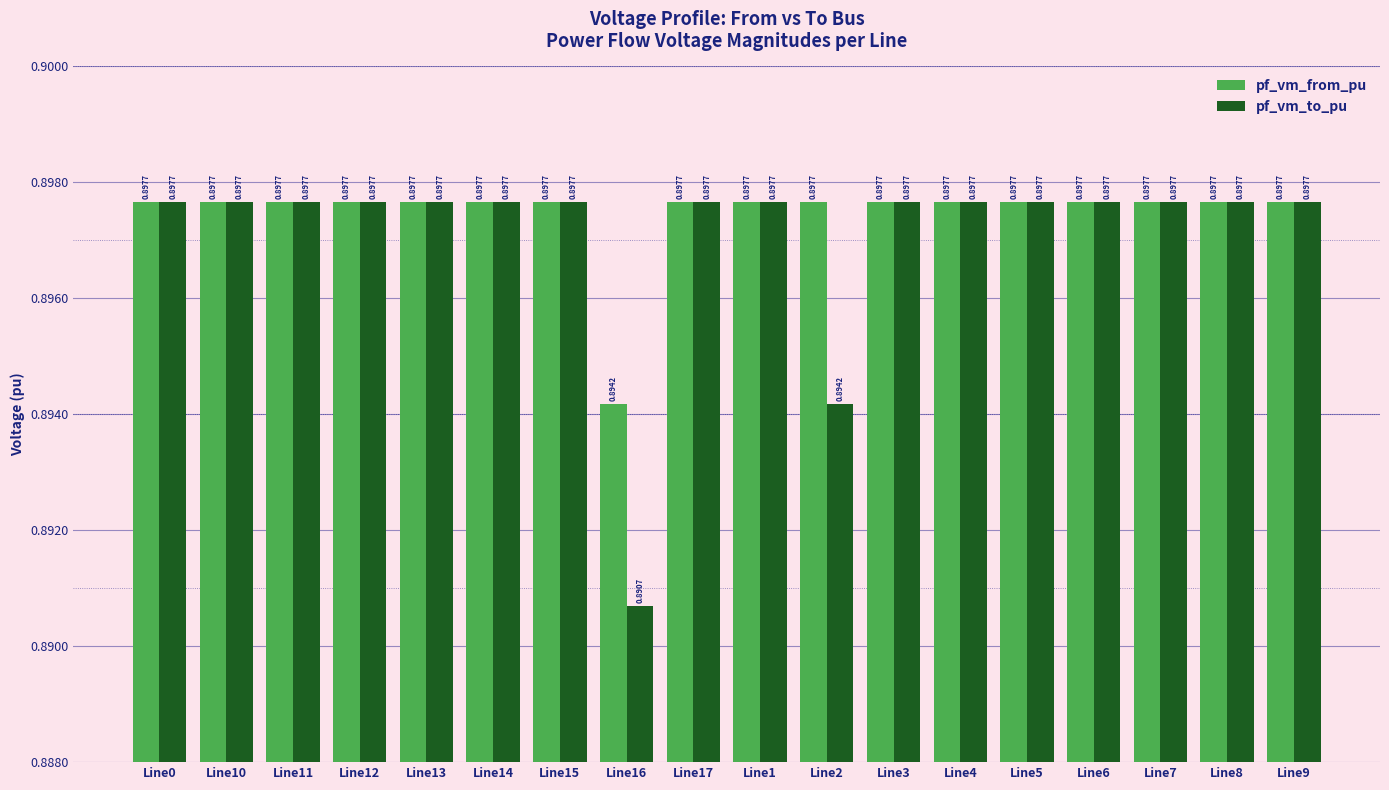

Which series has the largest range (max minus min)?

pf_vm_to_pu